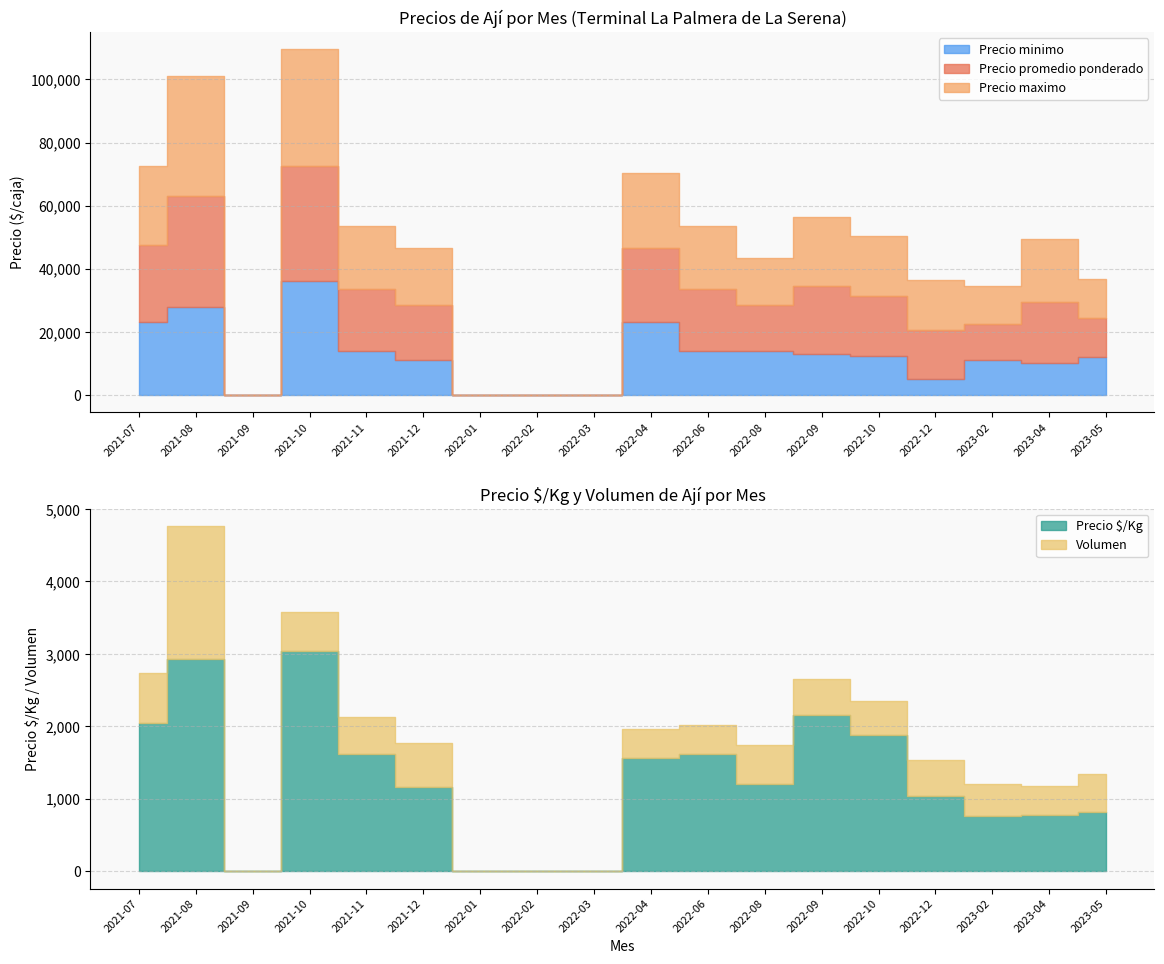

What is the maximum value for Volumen?

1840